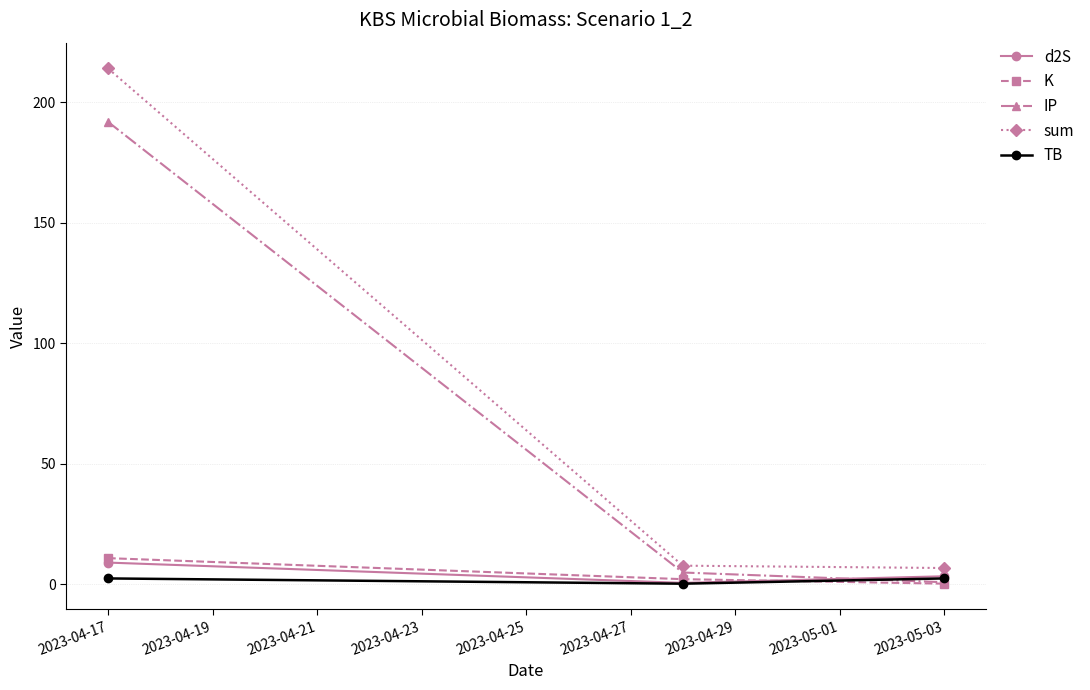

At how many categories does at least one series exceed 117?

1